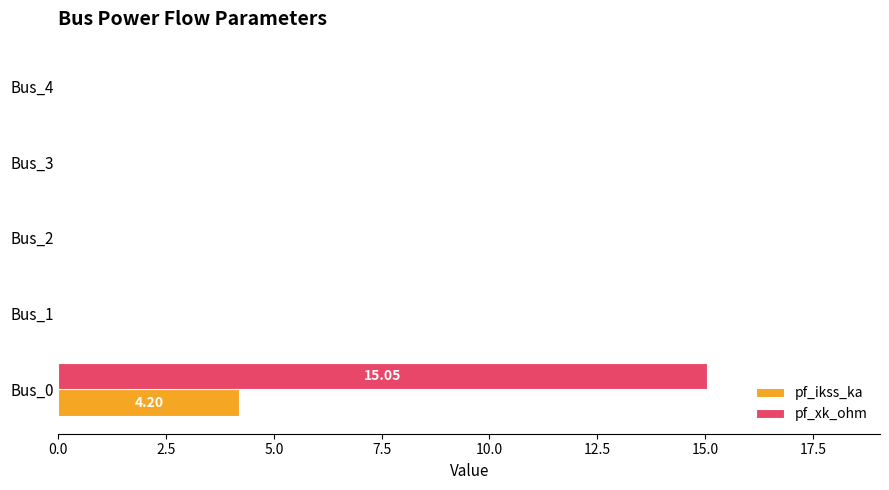

What is the sum of all pf_xk_ohm values?

15.0